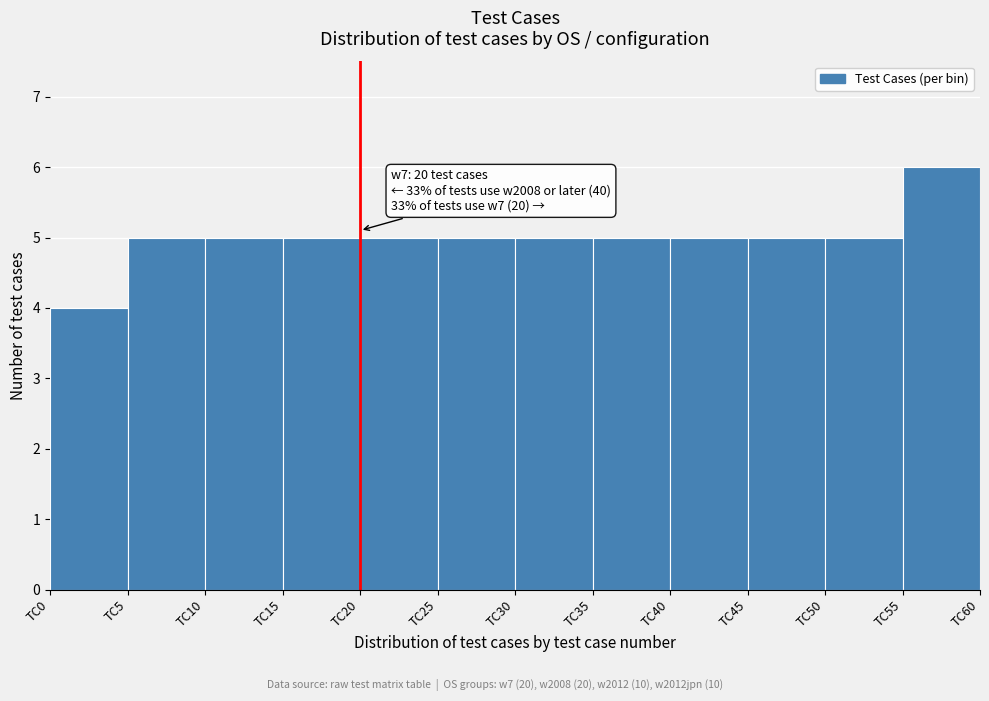

Which range on the x-axis has the tallest bar?

55 to 60